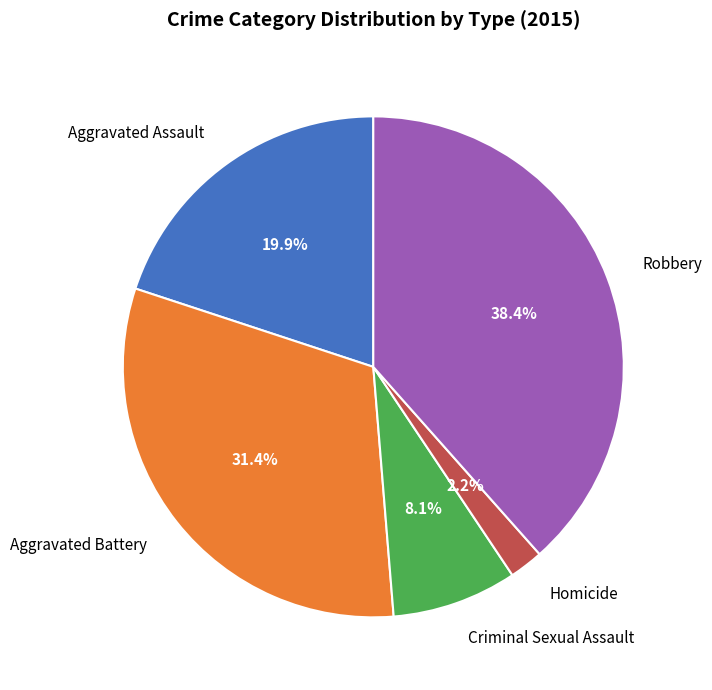

Between Robbery and Aggravated Battery, which is larger?

Robbery